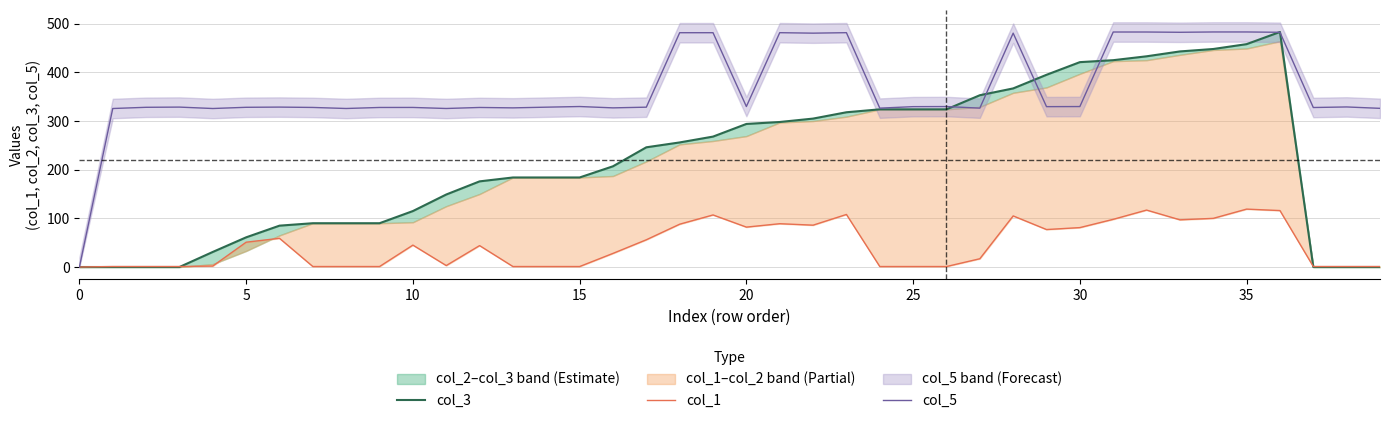

True or false: col_5 and col_1 cross at least once.

False